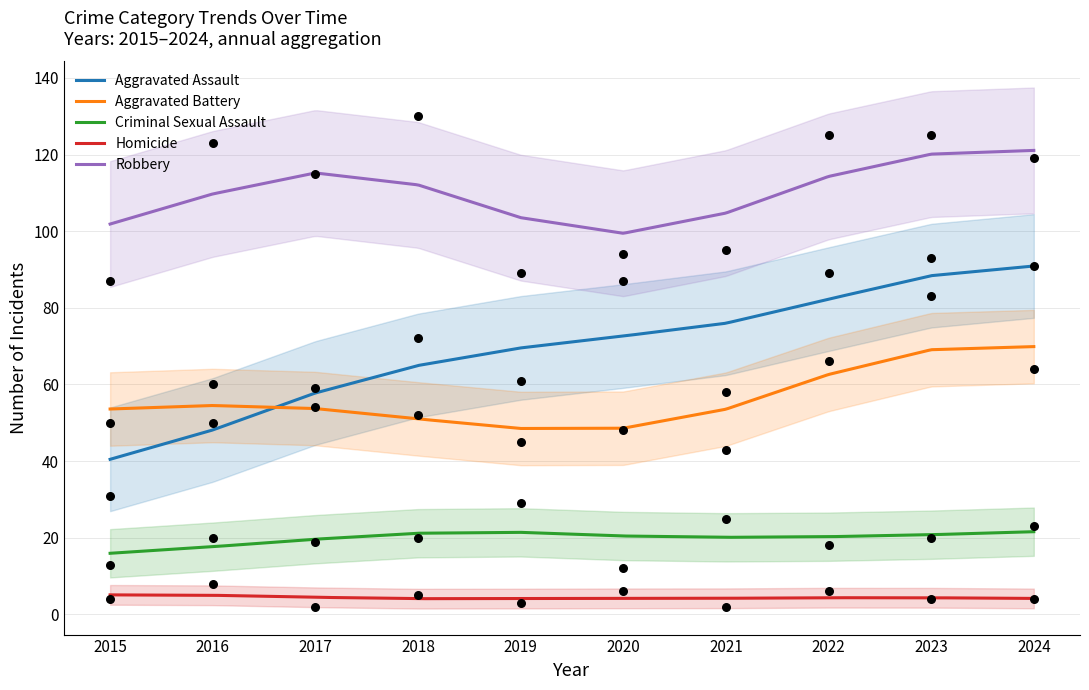

At which category is the sum across all series the highest?

2023